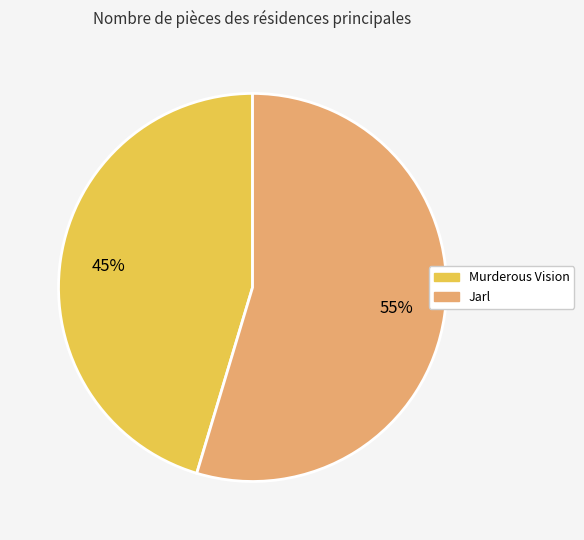

To the nearest percent, what is the average slice percentage?

50%